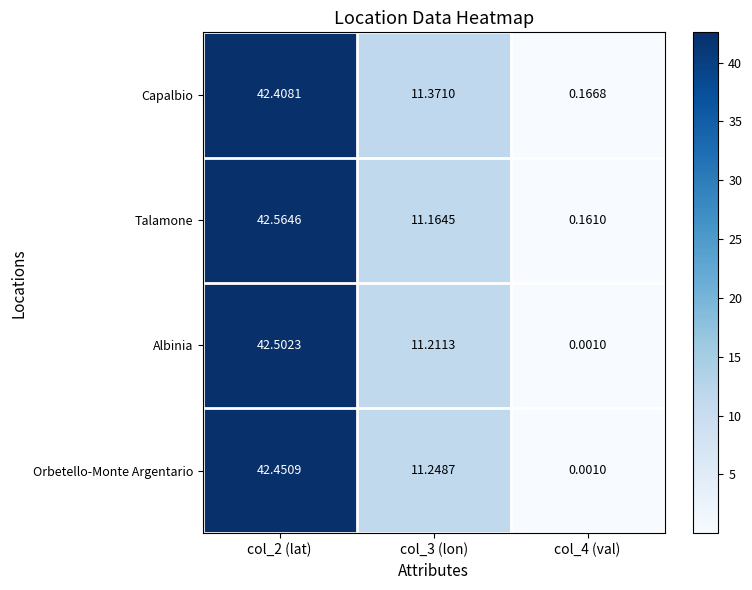

Which label corresponds to the smallest value in the chart?

col_4 (val)